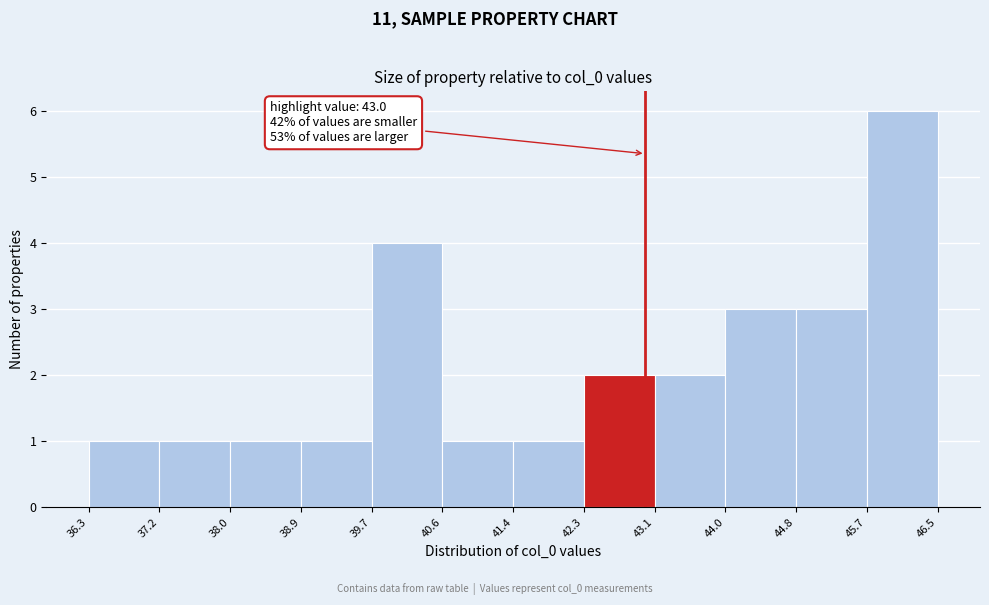

Which range on the x-axis has the tallest bar?

45.7 to 46.5